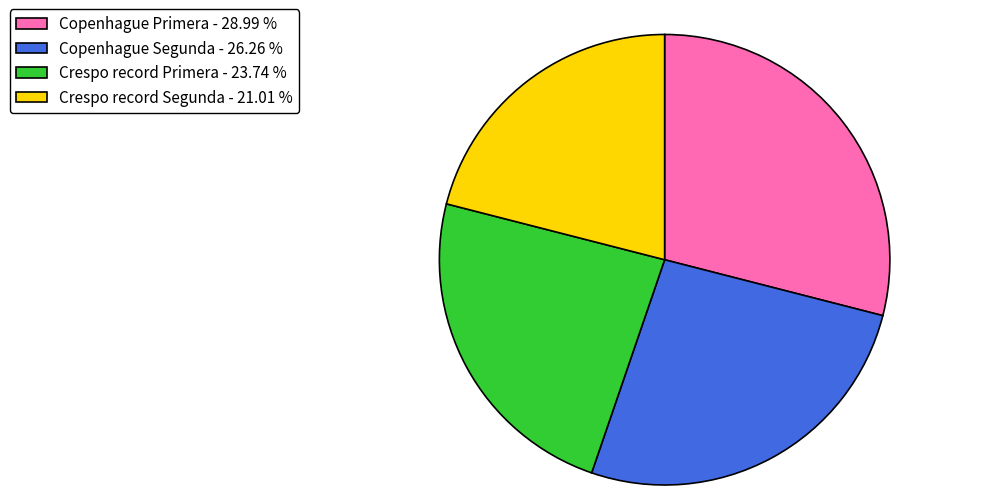

Count the number of slices in the pie.

4